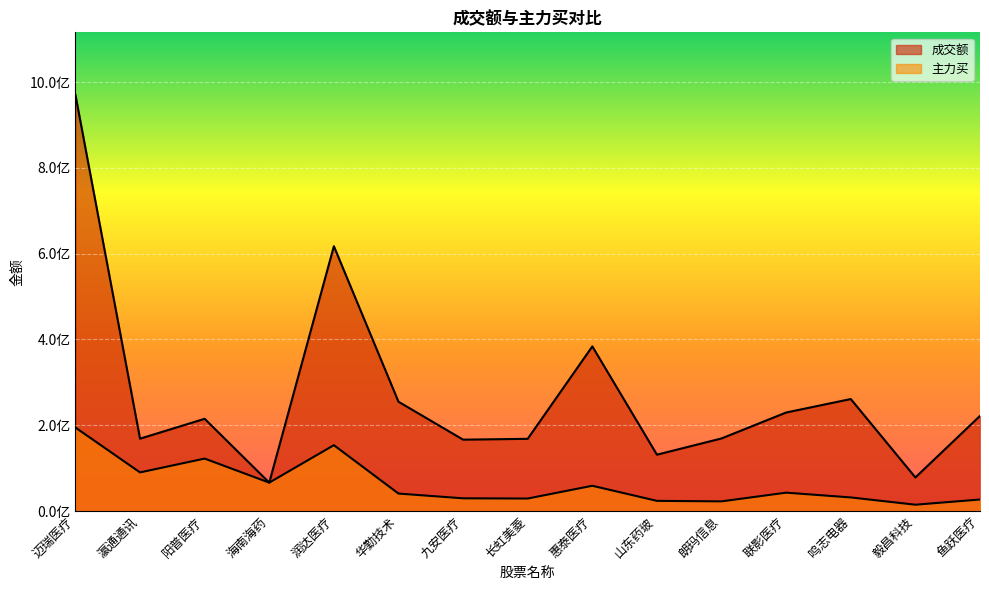

Where does the 成交额 series first go above 215016510?

迈瑞医疗